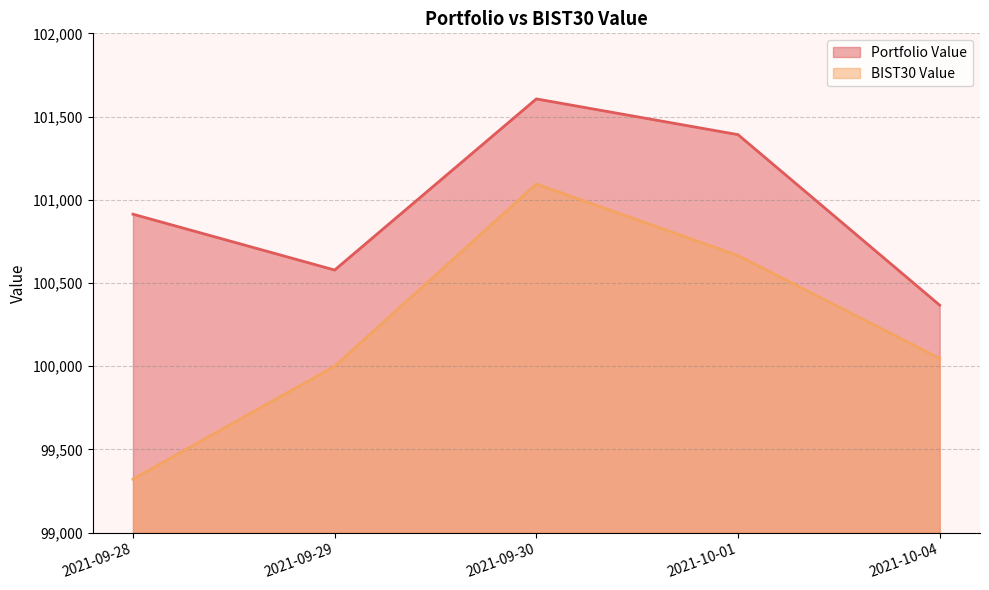

Which has a higher value, 2021-10-04 or 2021-09-30?

2021-09-30